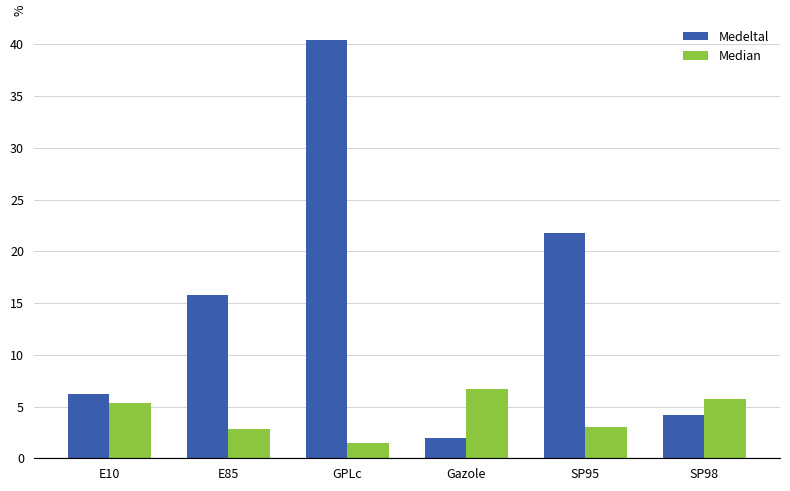

How many bars are there in total?

12